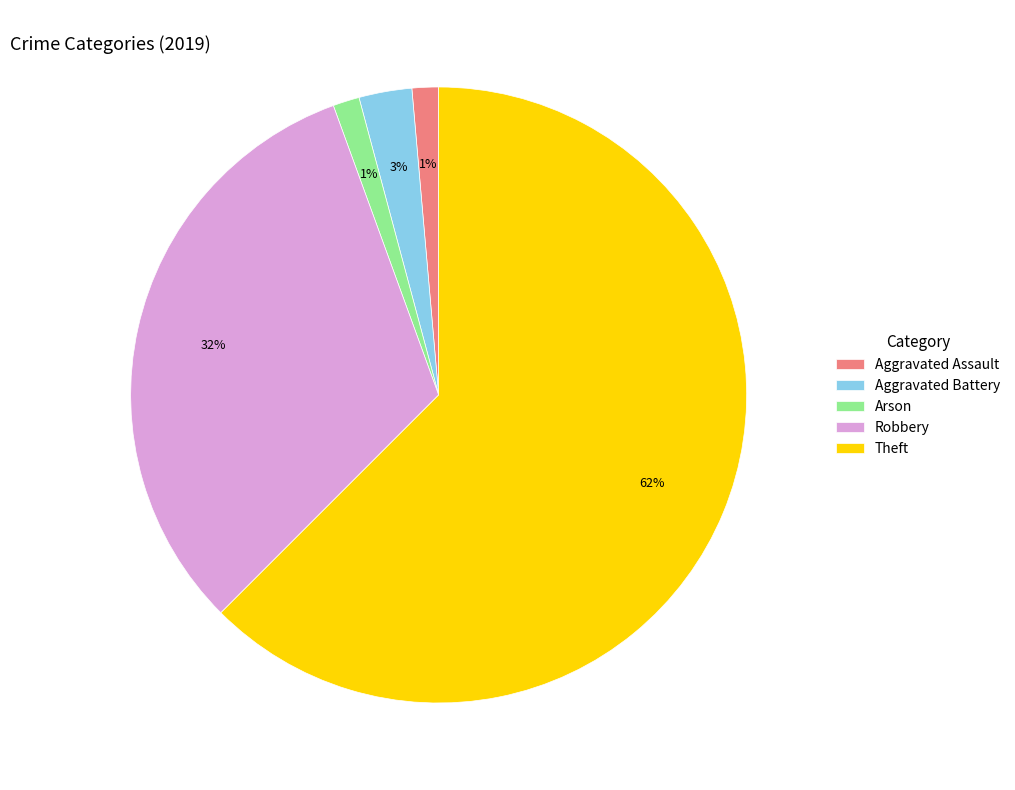

What is the largest slice in the pie chart?

Theft